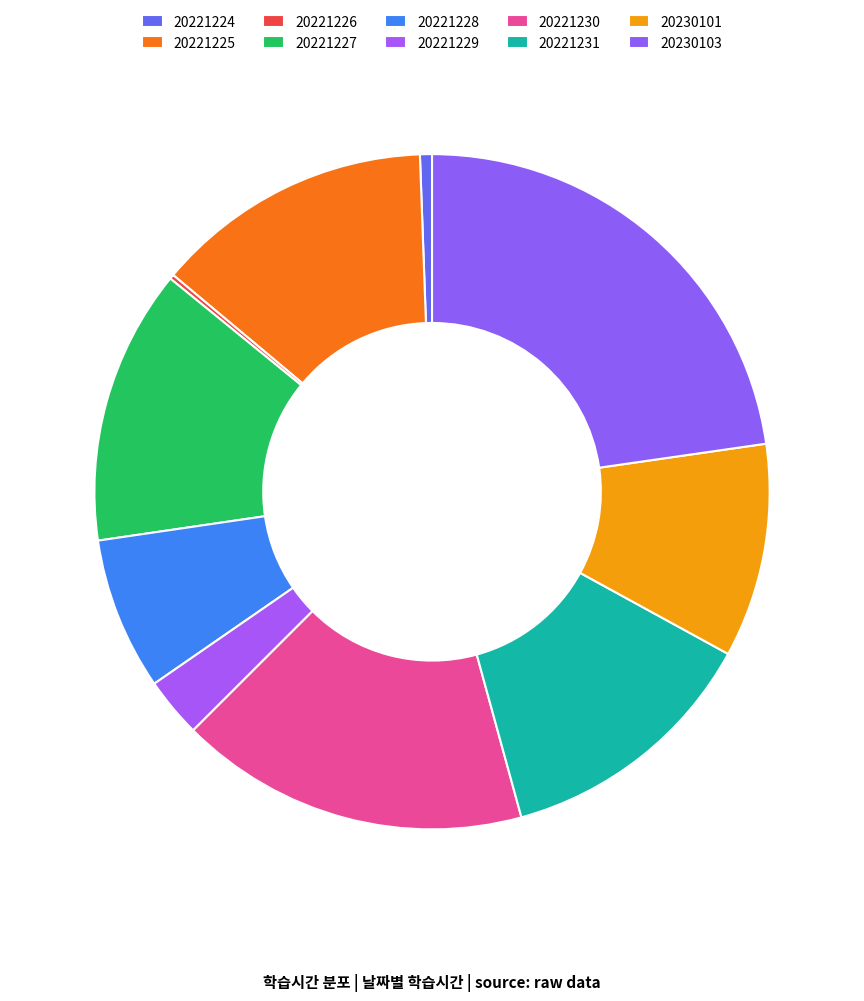

To the nearest percent, what portion does 20221225 represent?

13%